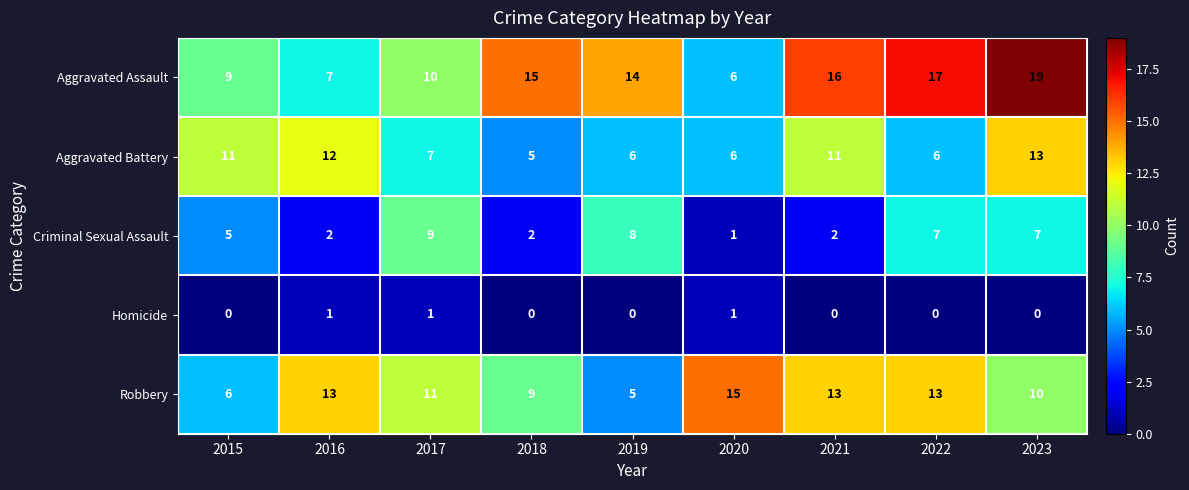

What is the difference between the second highest and second lowest values in the Aggravated Battery series?

6